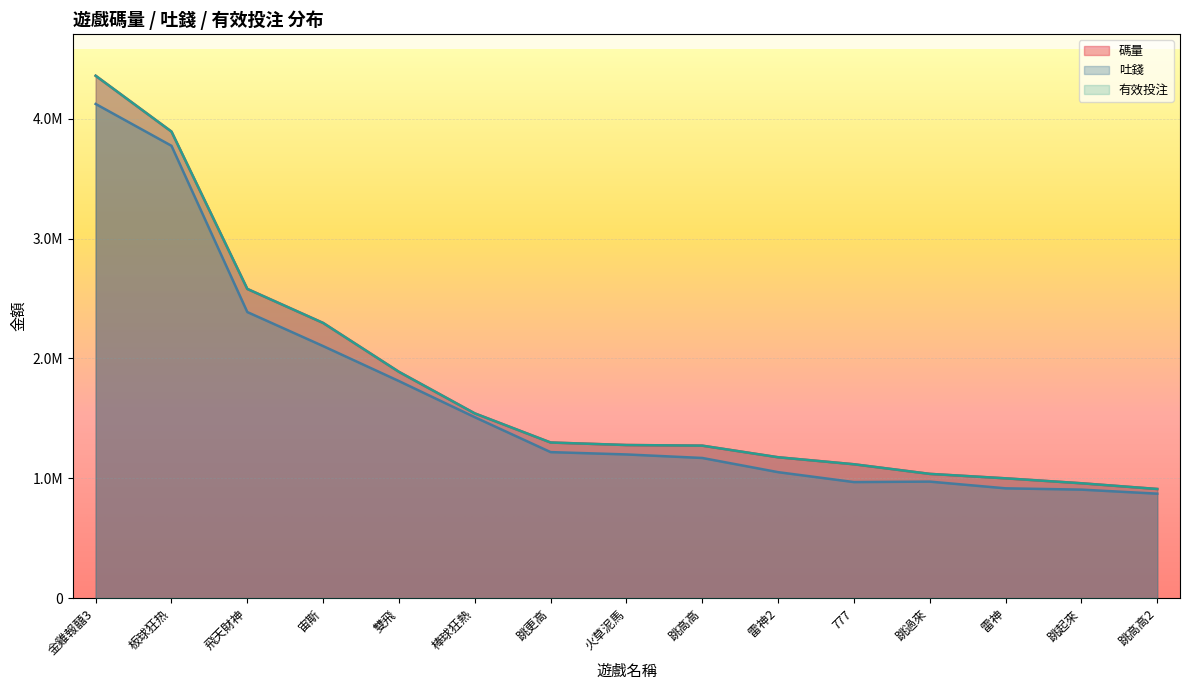

Reading left to right, extract all data points from this chart.

碼量: 4357768.5	3891899.7	2579638.8	2295914.4	1887967.4	1541551.5	1298729.3	1277806.9	1272492.9	1175693.9	1117325.7	1037051.6	999987.1	958781.0	911007.9
吐錢: 4122574.7	3773587.0	2386857.9	2102954.5	1811141.4	1509720.7	1218634.1	1199236.8	1169753.4	1051428.4	968731.6	972652.8	916548.1	905802.3	872019.3
有效投注: 4357768.5	3891899.7	2579638.8	2295914.4	1887967.4	1541551.5	1298729.3	1277806.9	1272492.9	1175693.9	1117325.7	1037051.6	999987.1	958781.0	911007.9